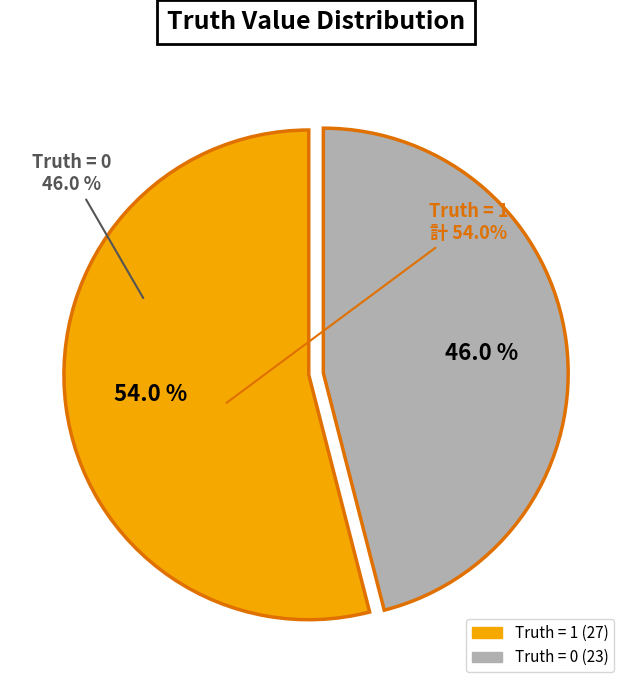

Is there any slice that represents more than half of the pie?

Yes